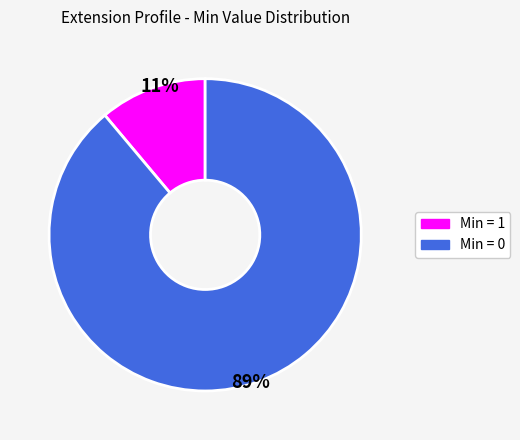

Count the number of slices in the pie.

2